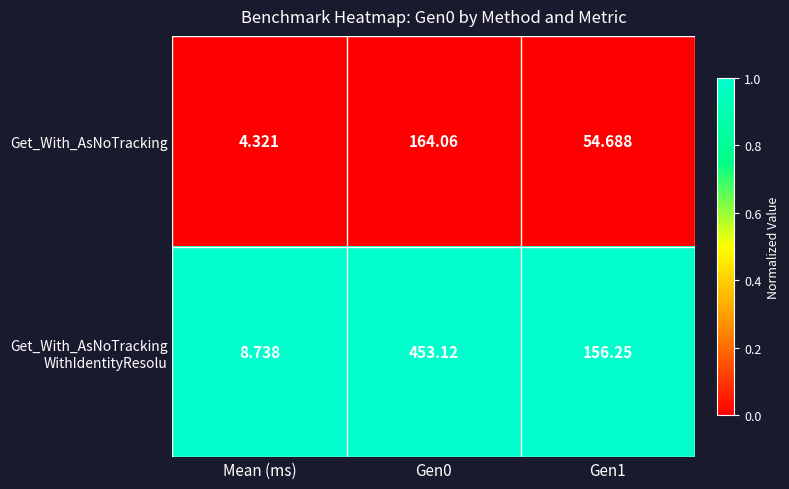

What is the total value across all series at Mean (ms)?

13.1